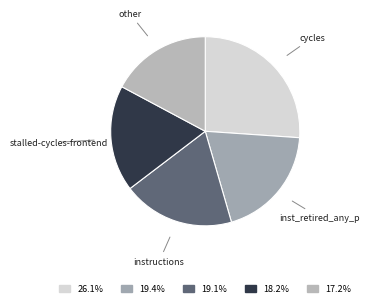

The cycles slice represents 20% of the pie. True or false?

False